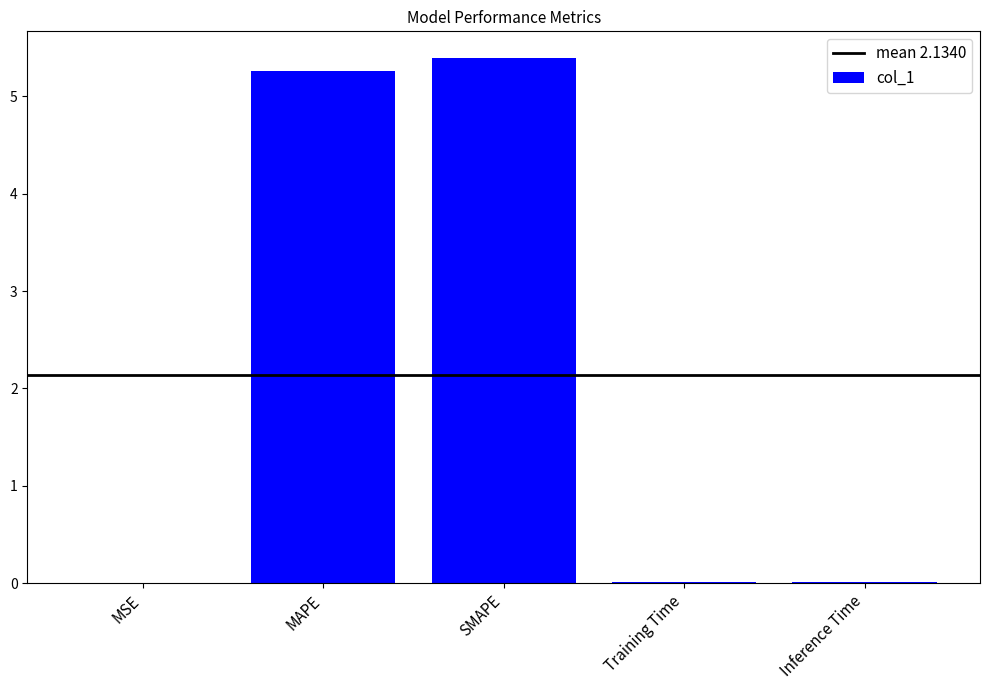

Which has a higher value, Training Time or MAPE?

MAPE